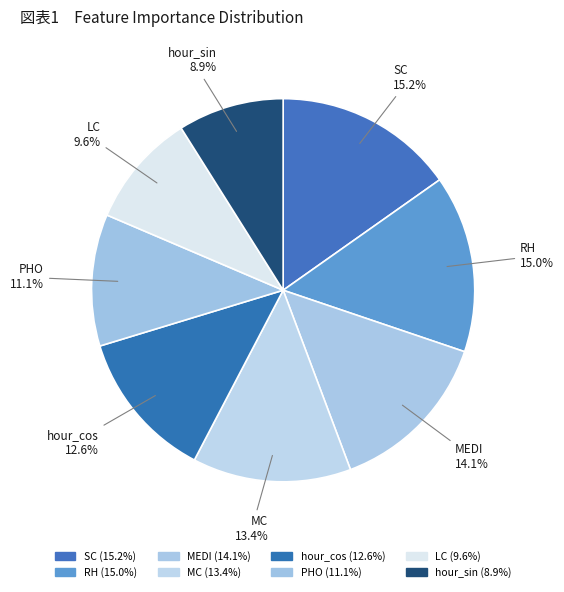

How many slices are in this pie chart?

8